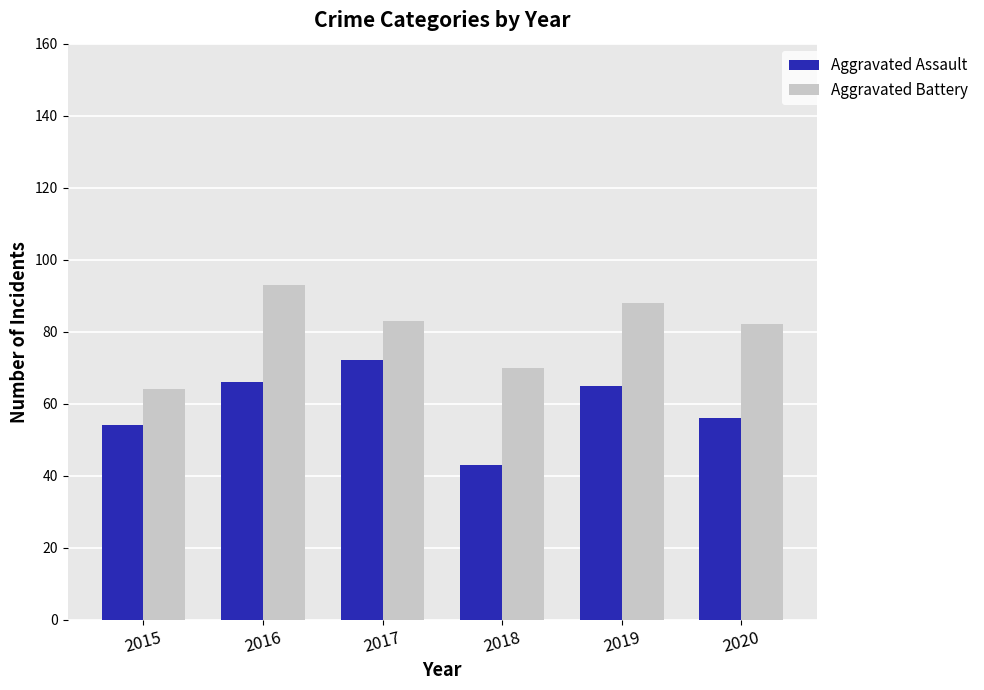

What is the total value across all series at 2019?

153